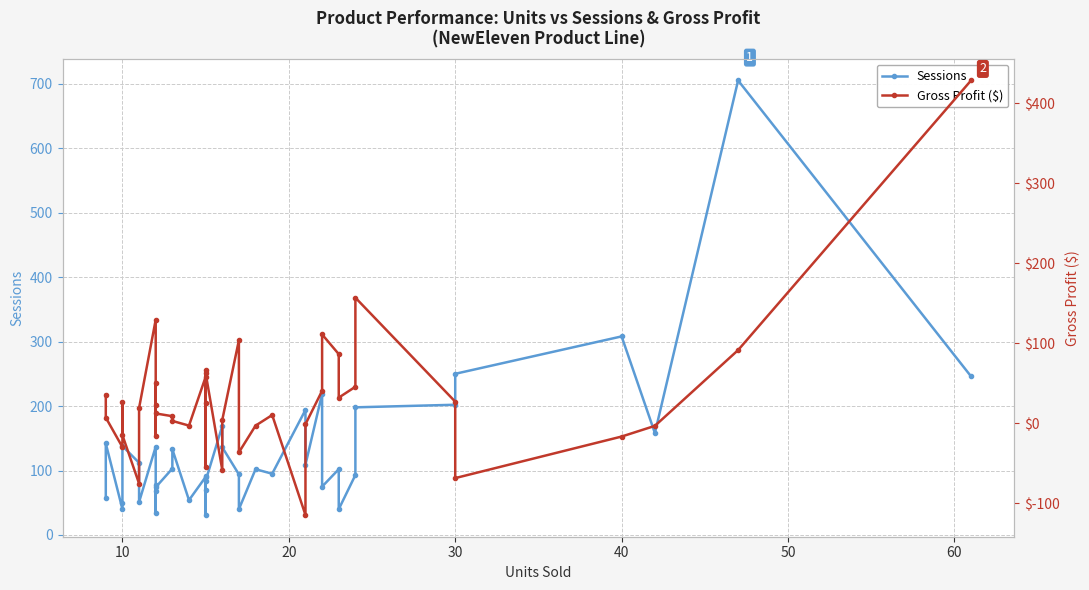

How many times do Gross Profit ($) and Sessions cross each other?

5